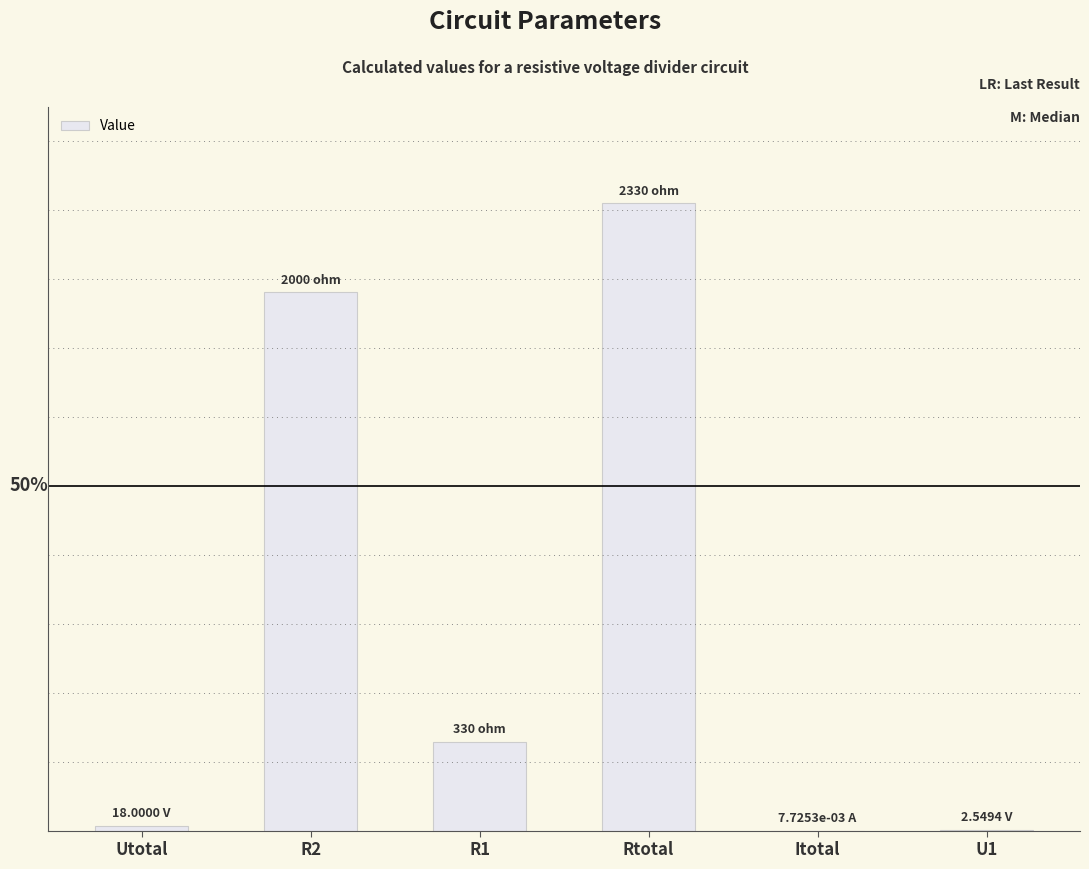

Are the bars horizontal?

No